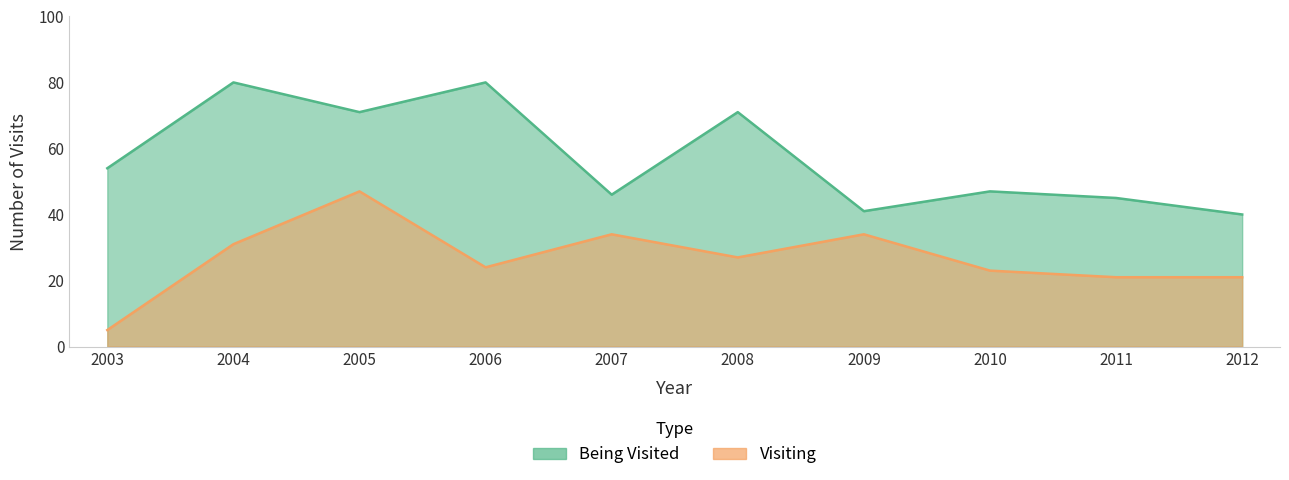

How many lines are shown in the chart?

2